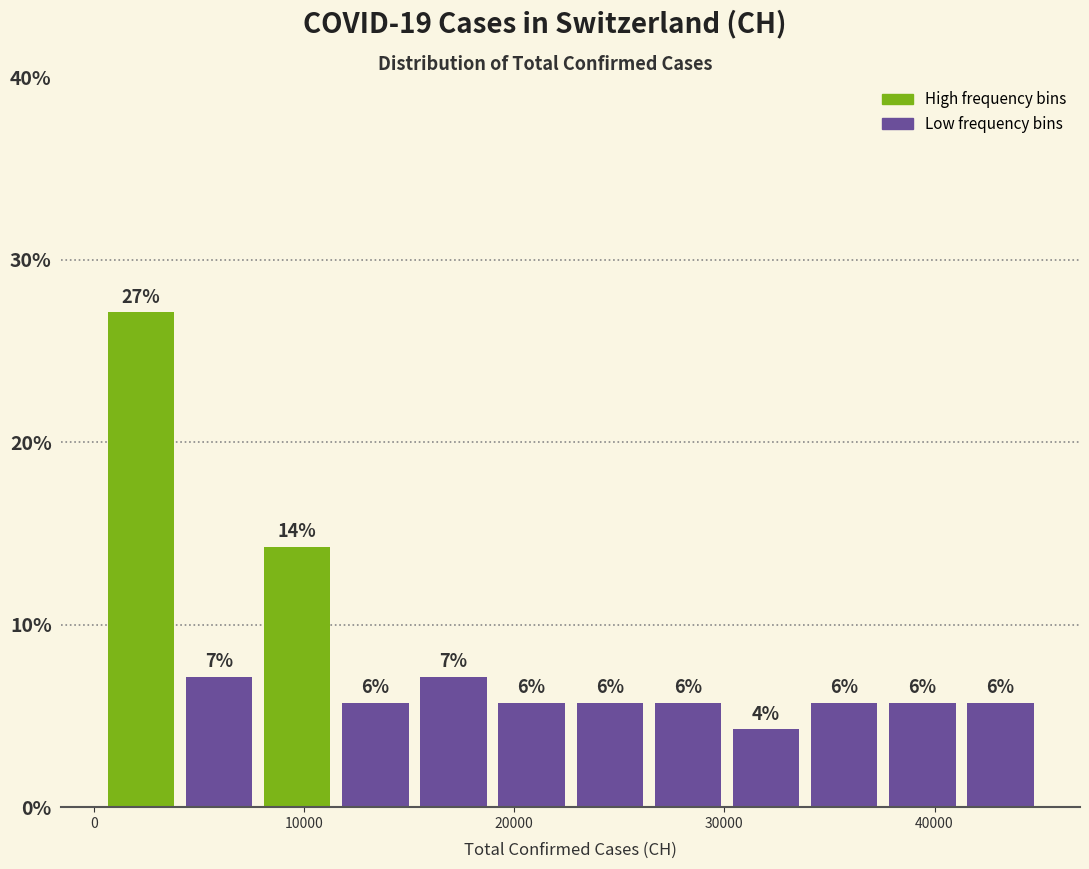

Around what value on the x-axis is the tallest bar? Give the approximate position of its centre, as read against the axis.

2000